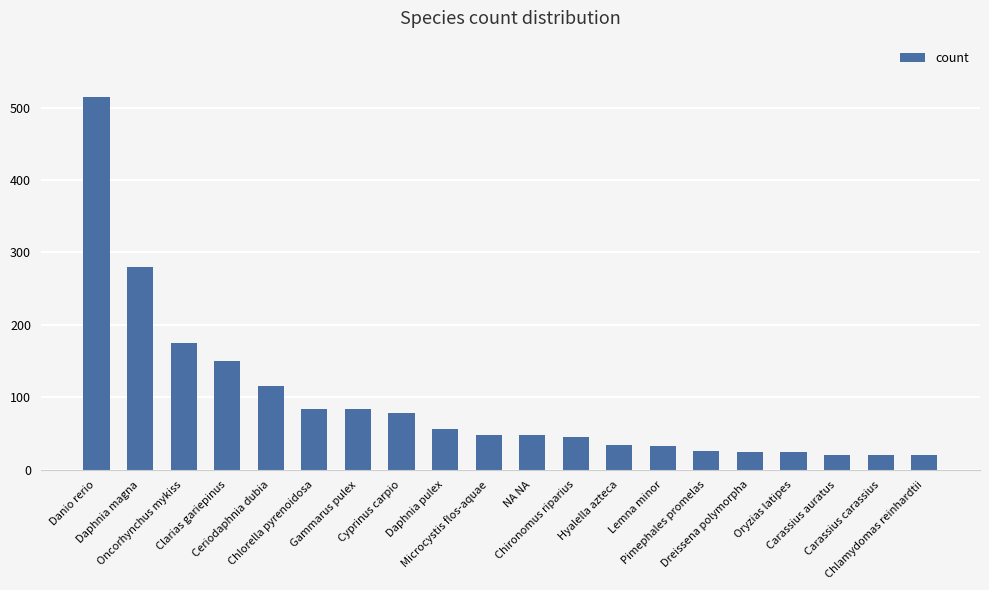

Between Hyalella azteca and Carassius auratus, which is larger?

Hyalella azteca